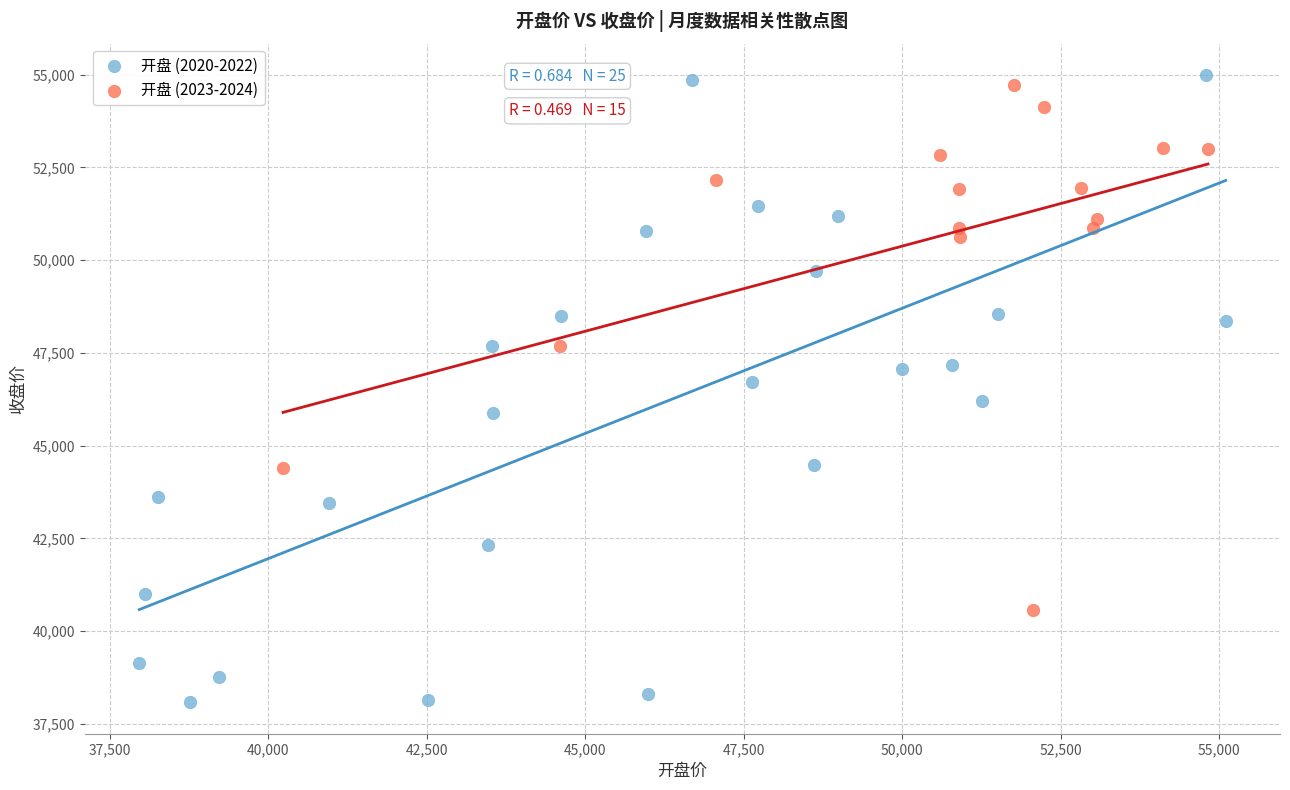

Which series reaches the maximum Y coordinate?

开盘 (2020-2022)